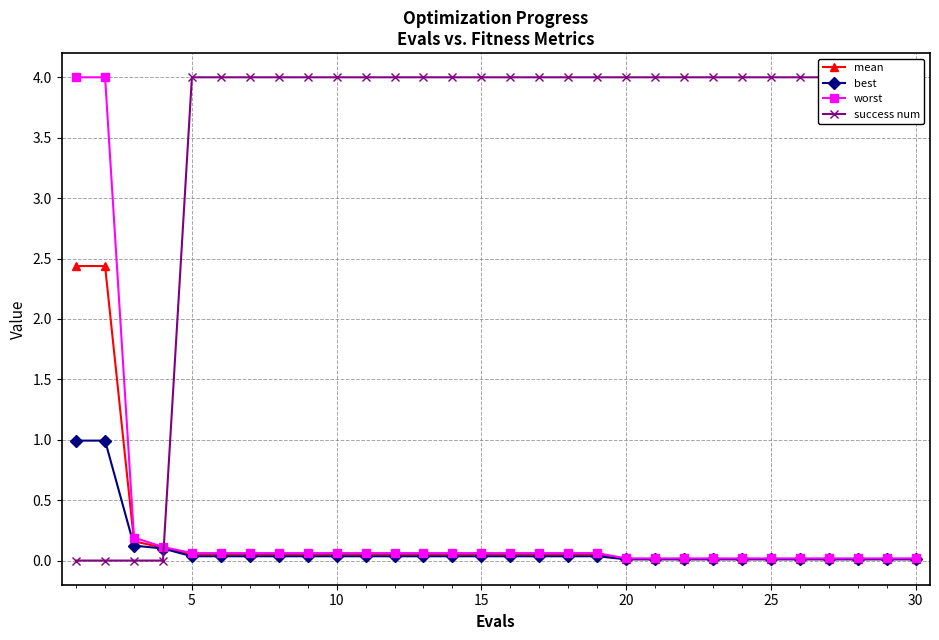

After their last crossing, which series has the higher values: mean or success num?

success num